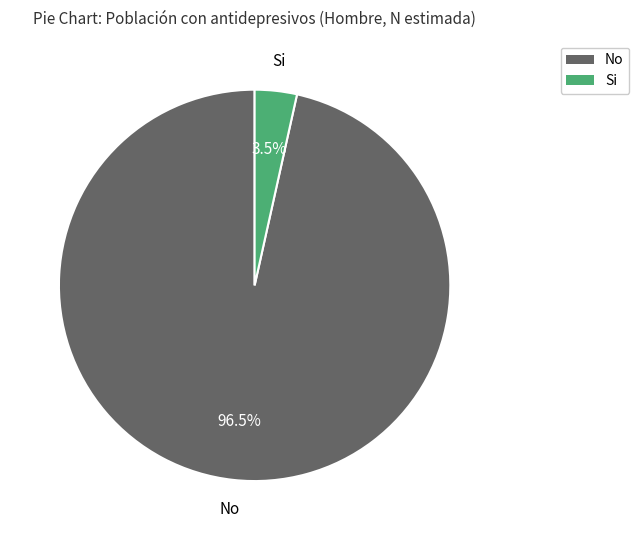

Is there any slice that represents more than half of the pie?

Yes